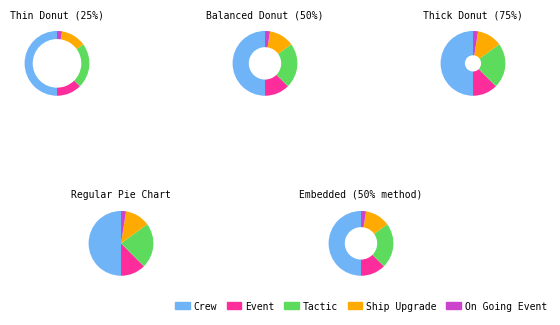

Rank the categories by value from lowest to highest.

On Going Event, Event, Ship Upgrade, Tactic, Crew